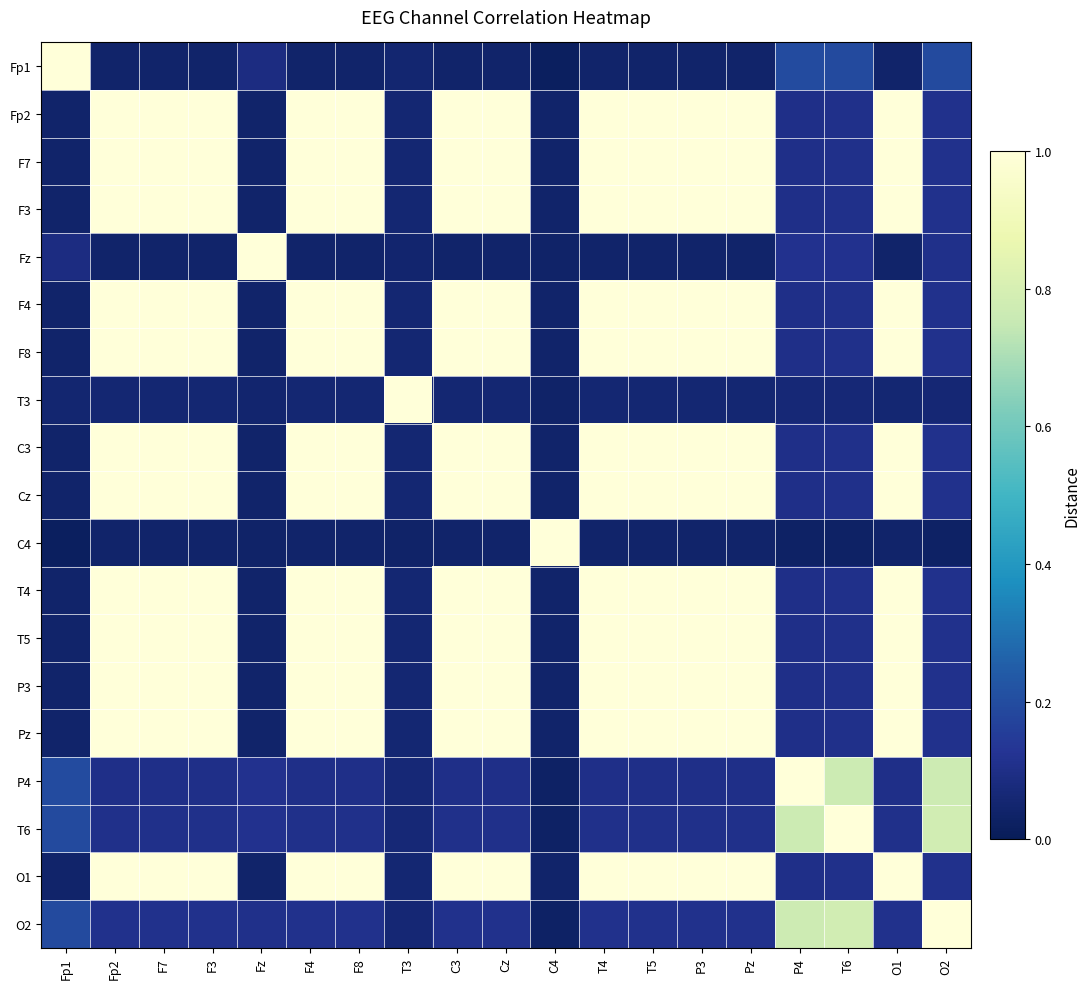

At how many categories does at least one series exceed 0?

19